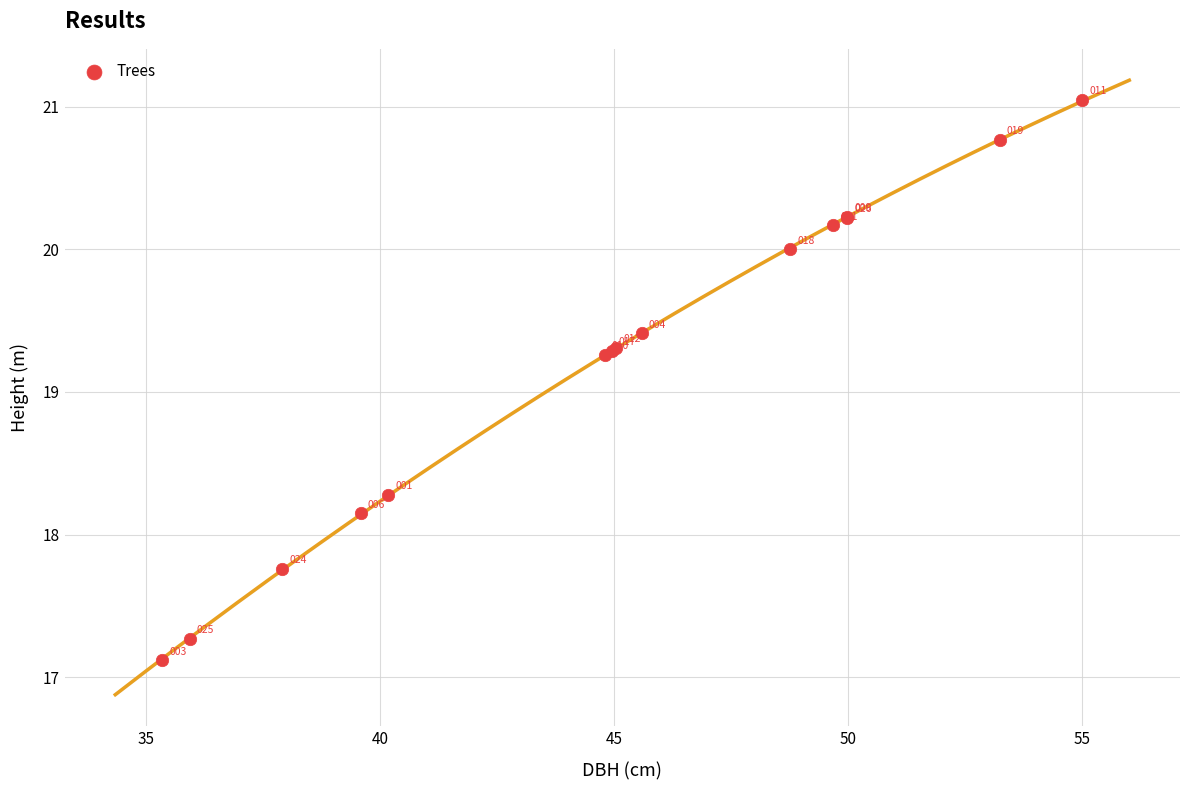

What Y value in the scatter plot is closest to 19?

19.3